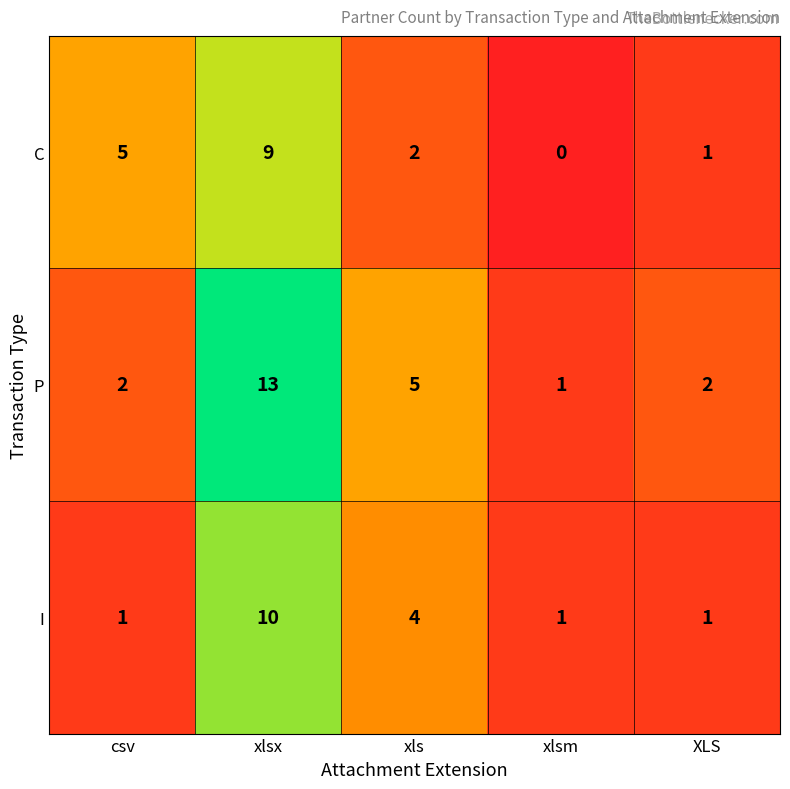

Which series has the widest spread of values?

P